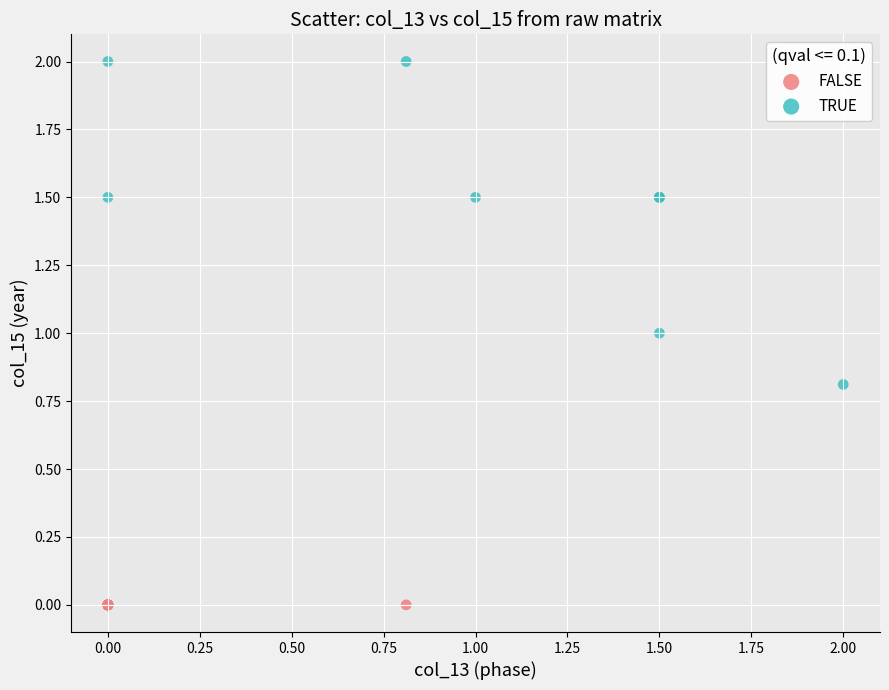

Which series contains the lowest Y value?

FALSE